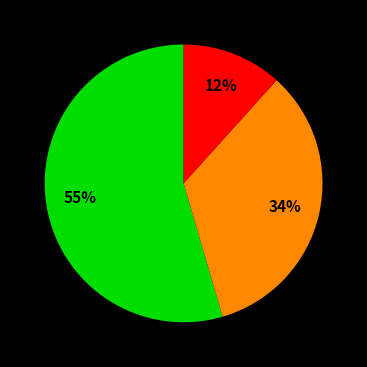

To the nearest percent, what is the difference between the largest and smallest slice percentages?

43%